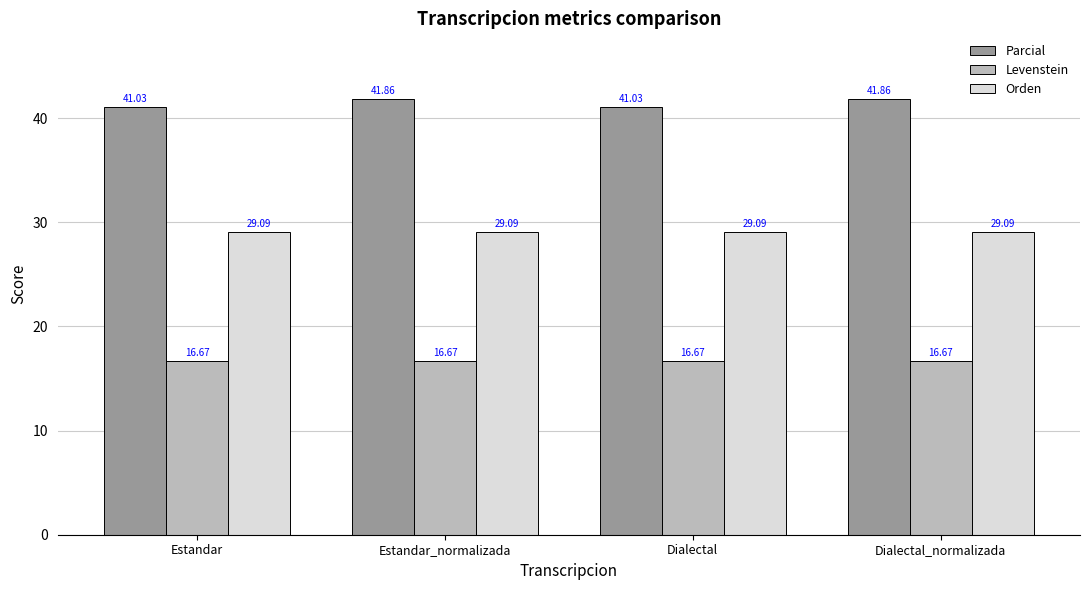

What is the total value across all series at Estandar_normalizada?

87.6